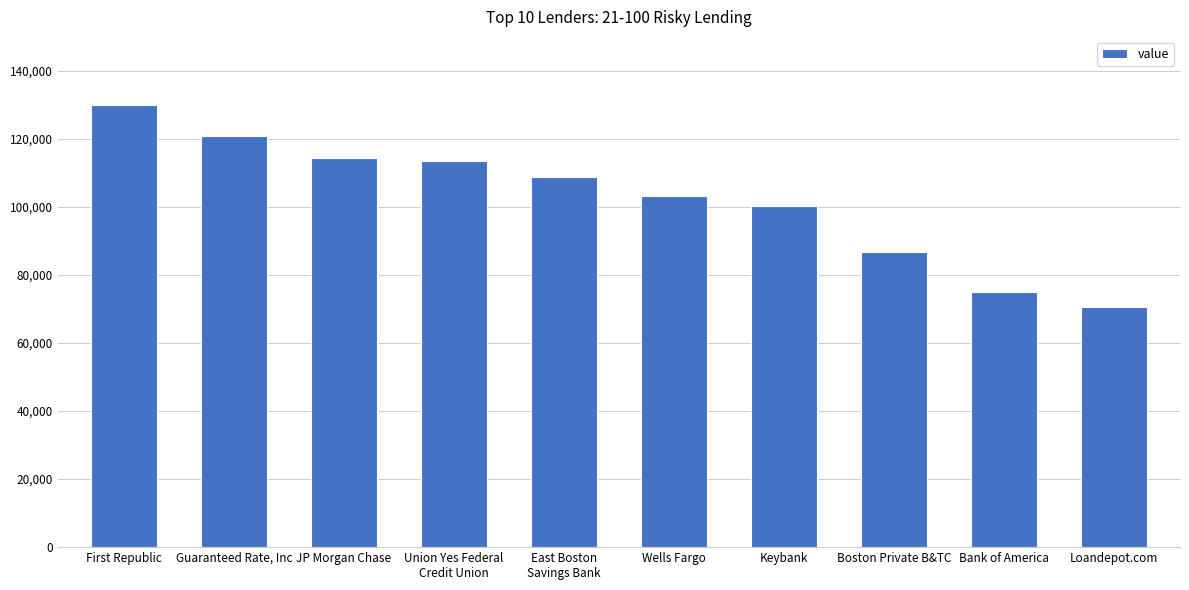

What is the average value?

102388